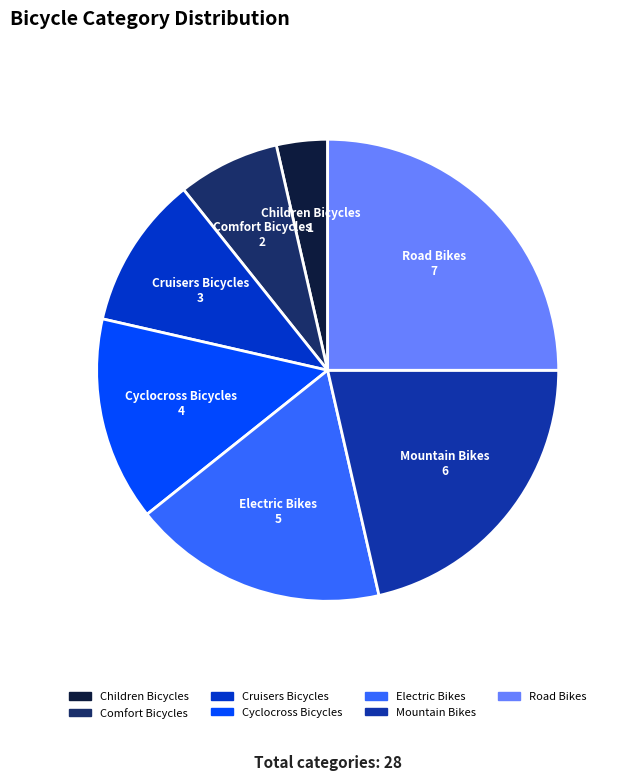

Which category has the smallest portion of the pie?

Children Bicycles